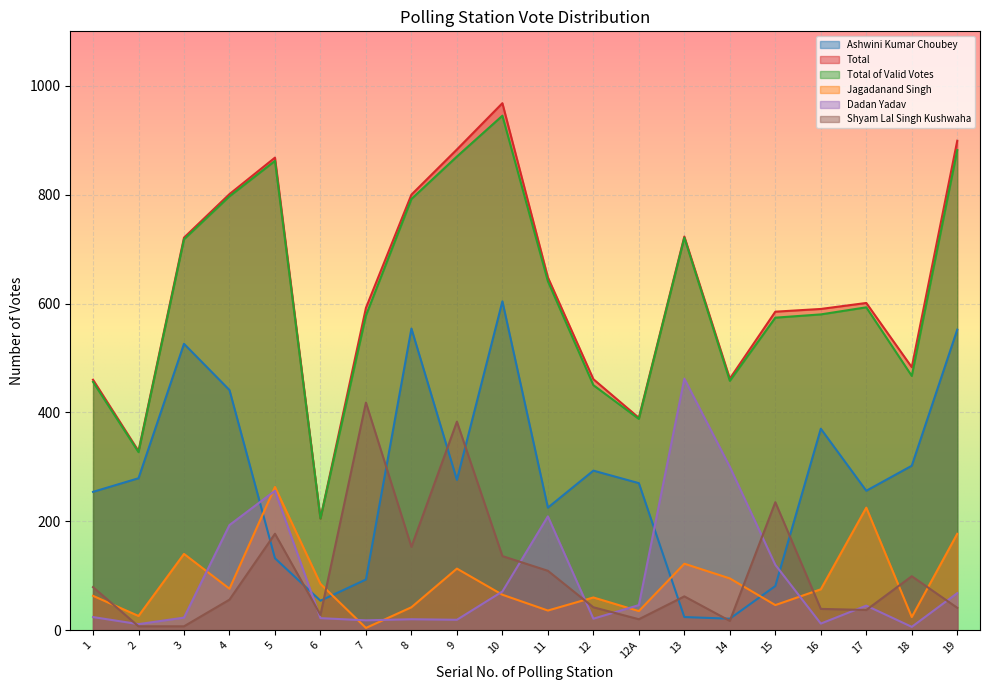

Between 1 and 19, which series saw the biggest shift?

Total